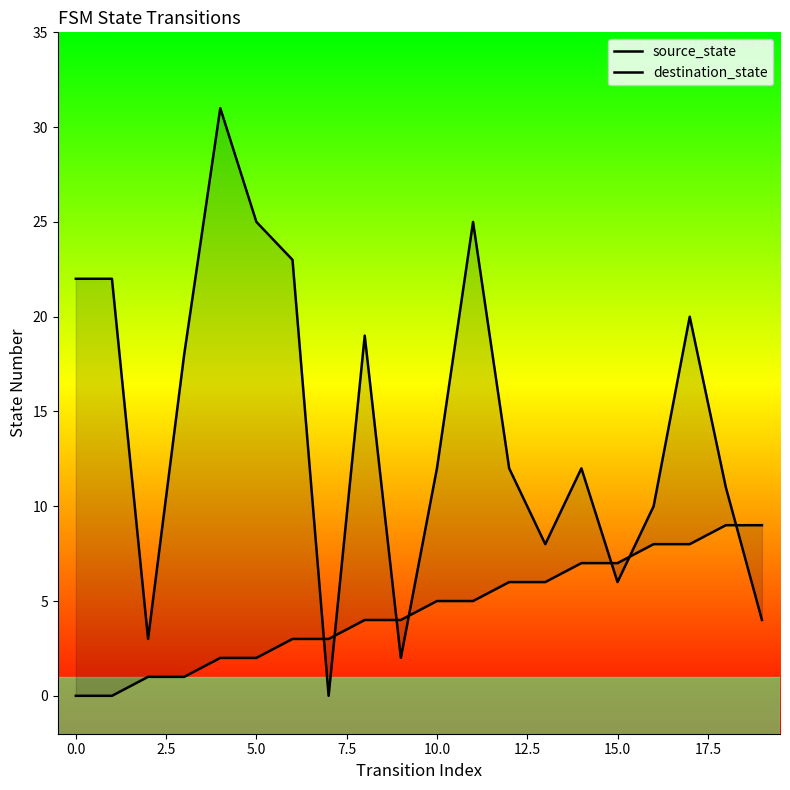

Rank the series by their maximum value, from highest to lowest.

destination_state, source_state